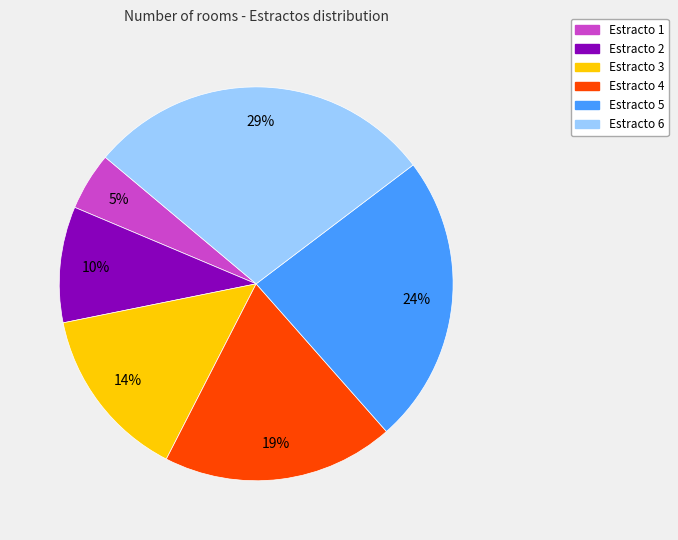

Which category has the biggest portion of the pie?

Estracto 6